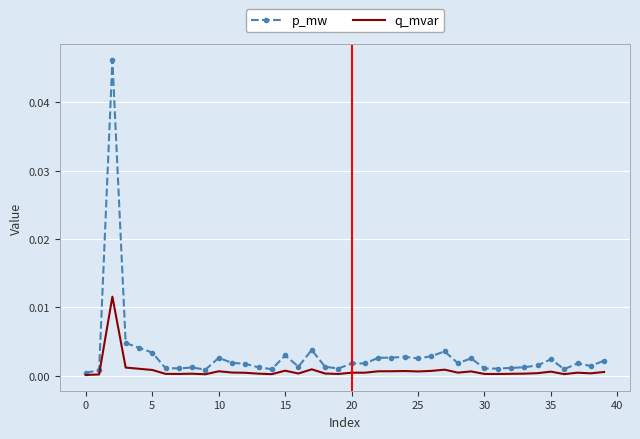

At how many categories does at least one series exceed 0?

40